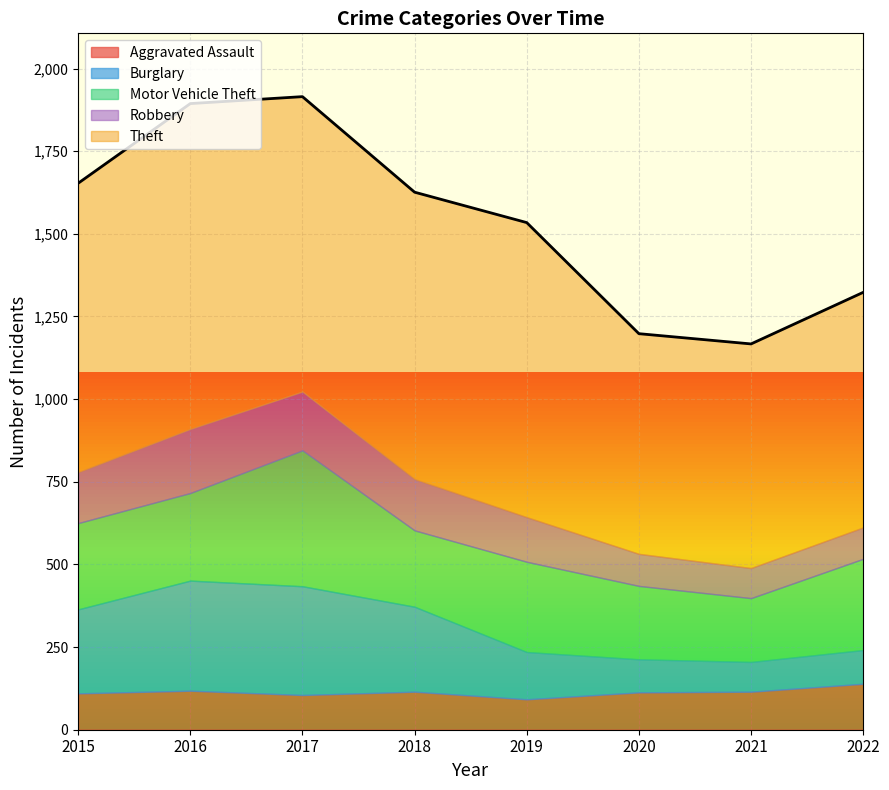

What is the spread (max minus min) of values at 2018?

753